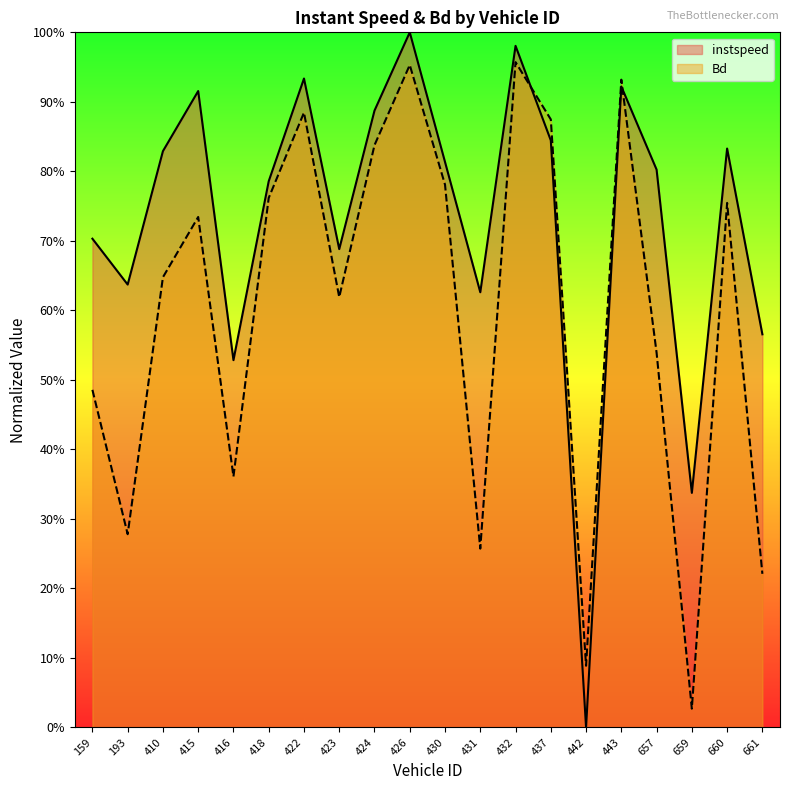

At which category does the chart reach its peak across all series?

426